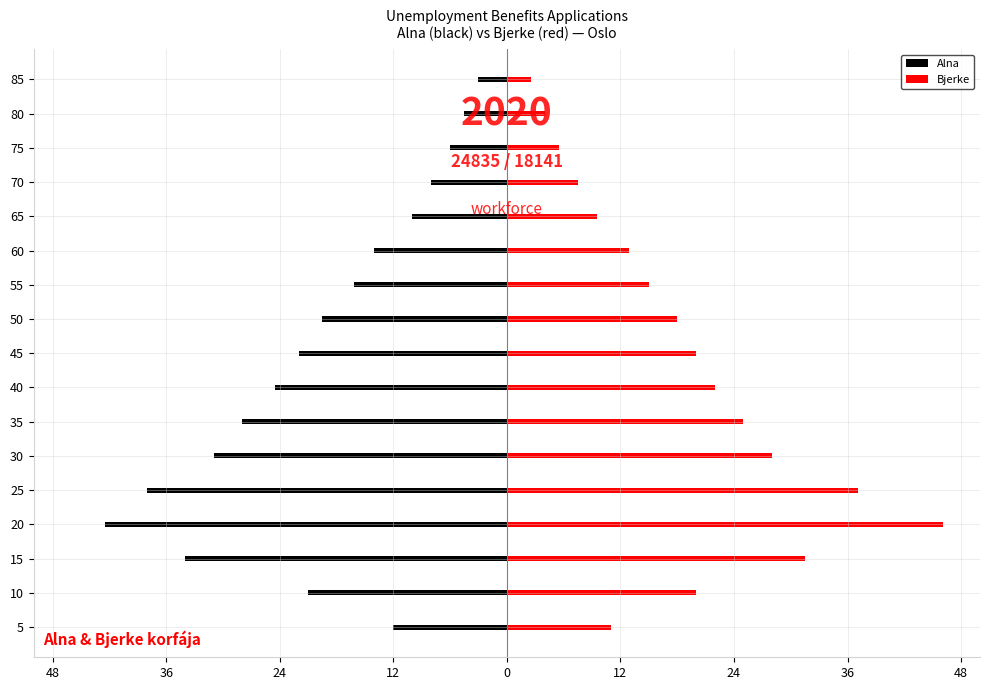

How many bars are there in each group?

2